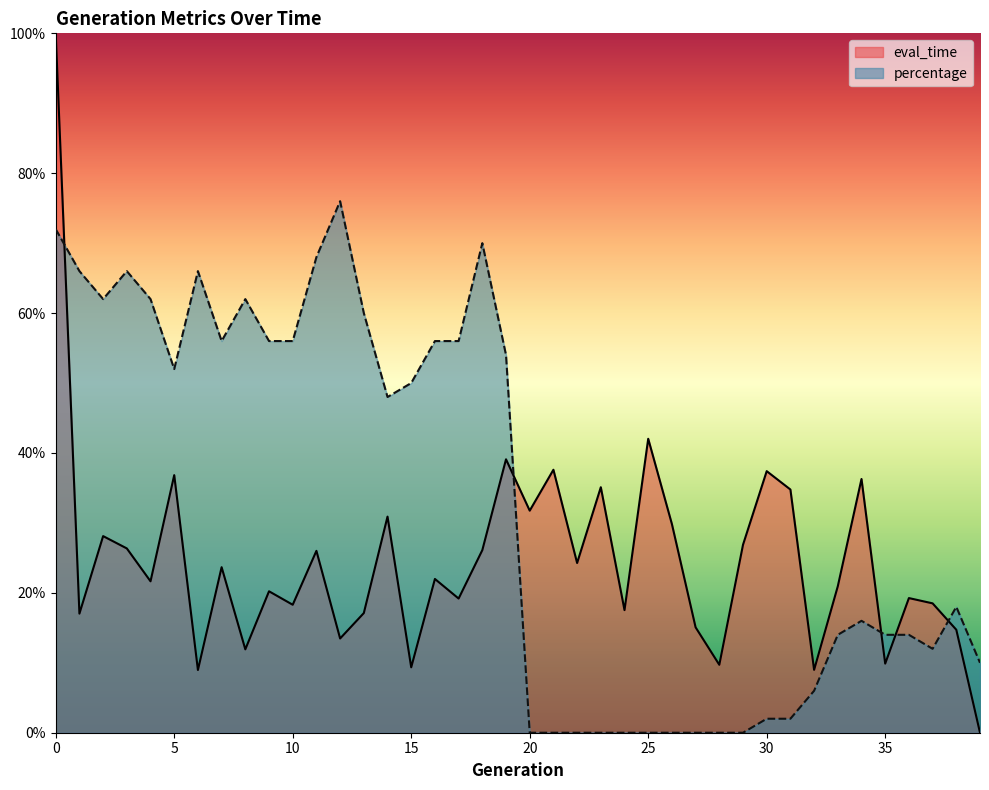

Rank the series by their average value, from highest to lowest.

percentage, eval_time